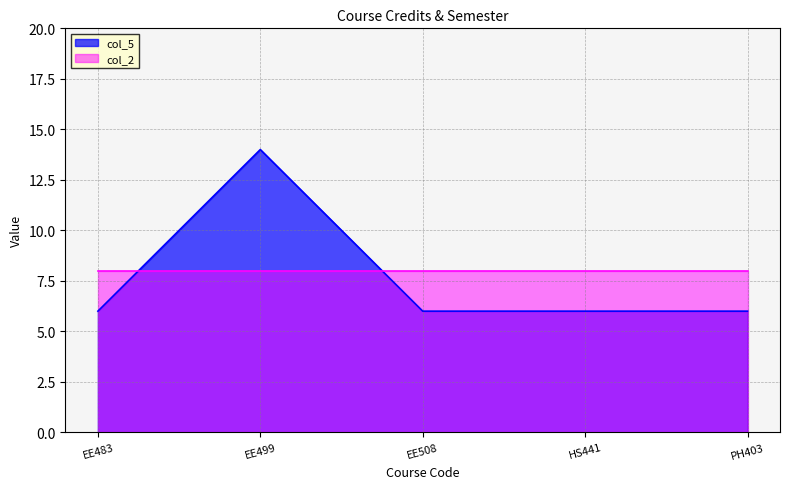

What is the difference between the maximum and second lowest values?

8